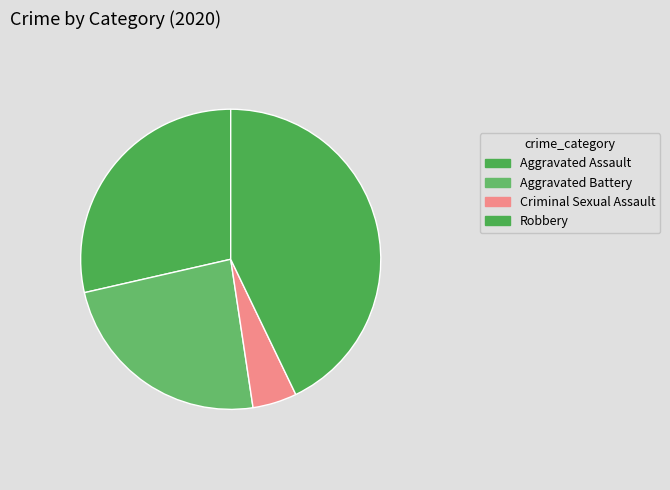

What percentage is the Aggravated Battery slice, to the nearest percent?

24%